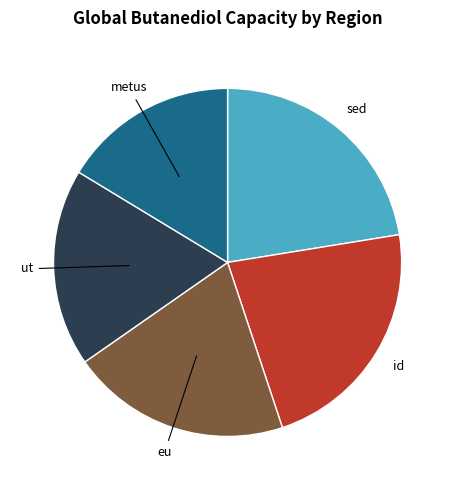

Is it true that metus is 16% of the pie?

True